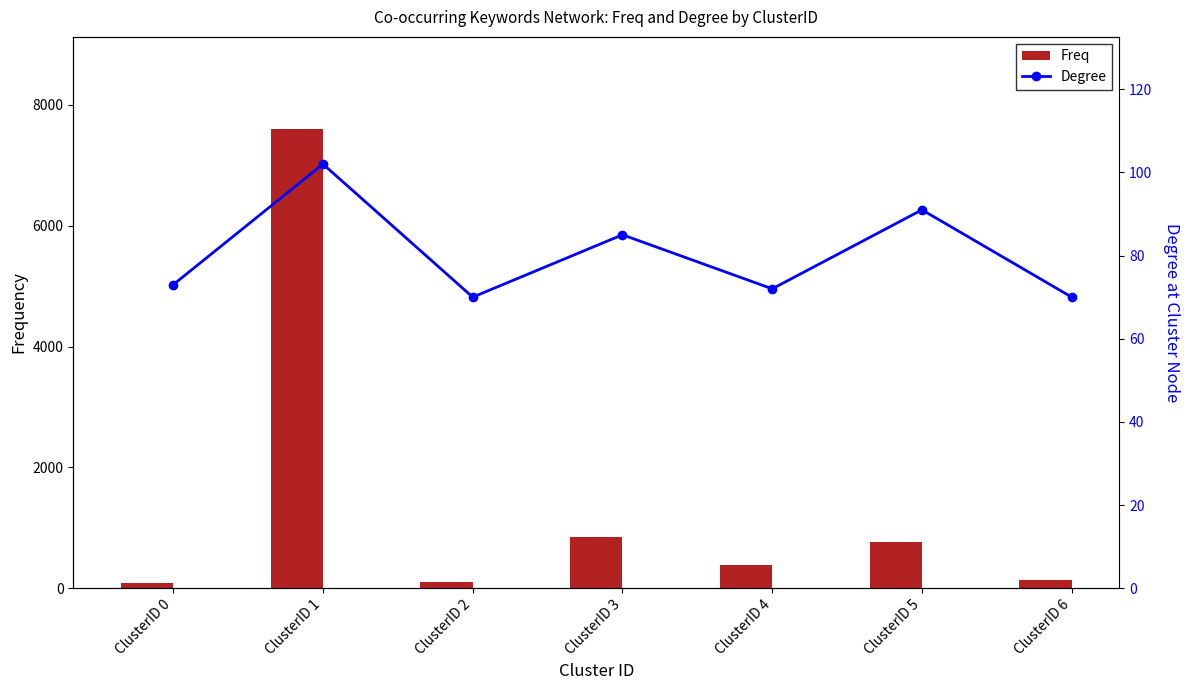

What value does the Degree series have at ClusterID 1?

102